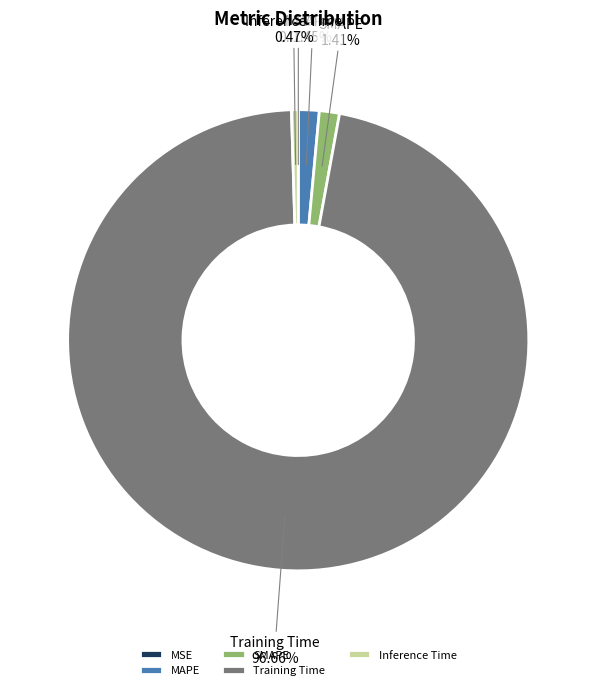

Does Inference Time account for over 50% of the chart?

No